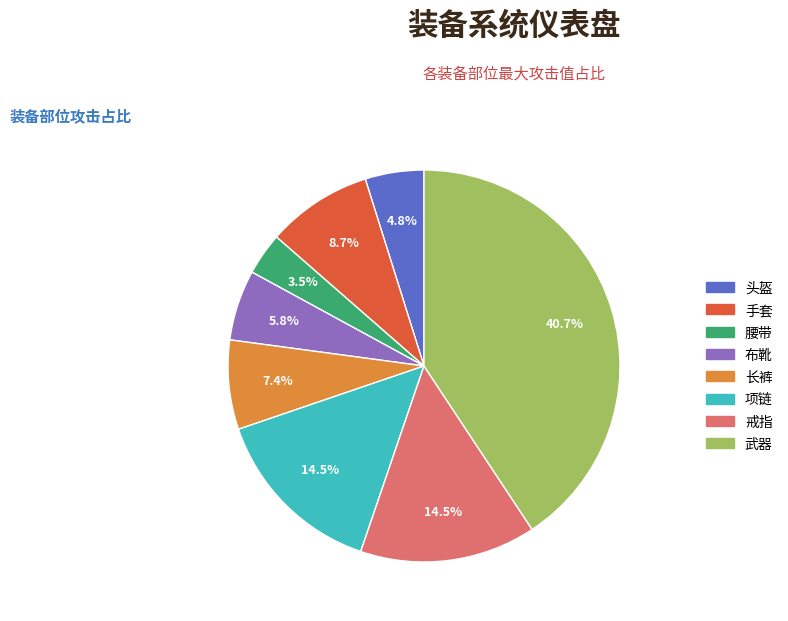

Is there a majority slice in this chart?

No